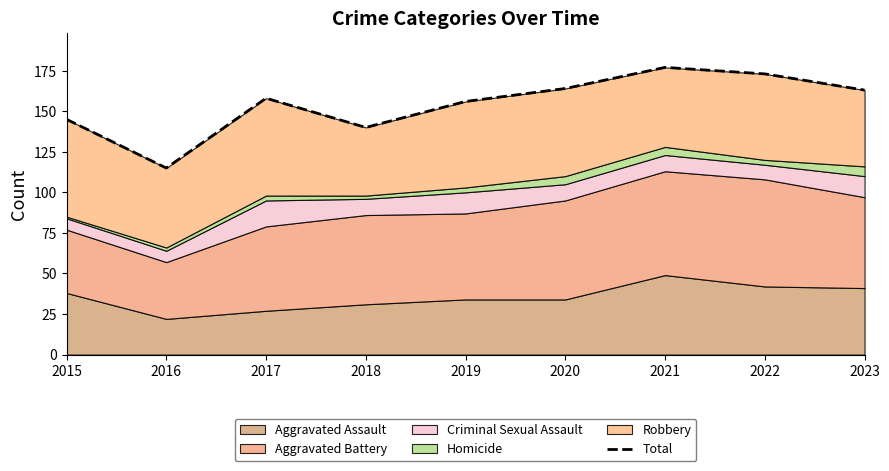

True or false: there are more than 0 points higher than both neighbors.

True